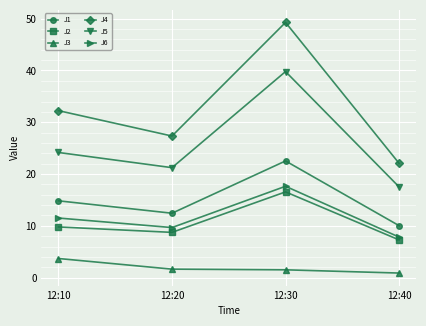

At how many categories does at least one series exceed 5?

4